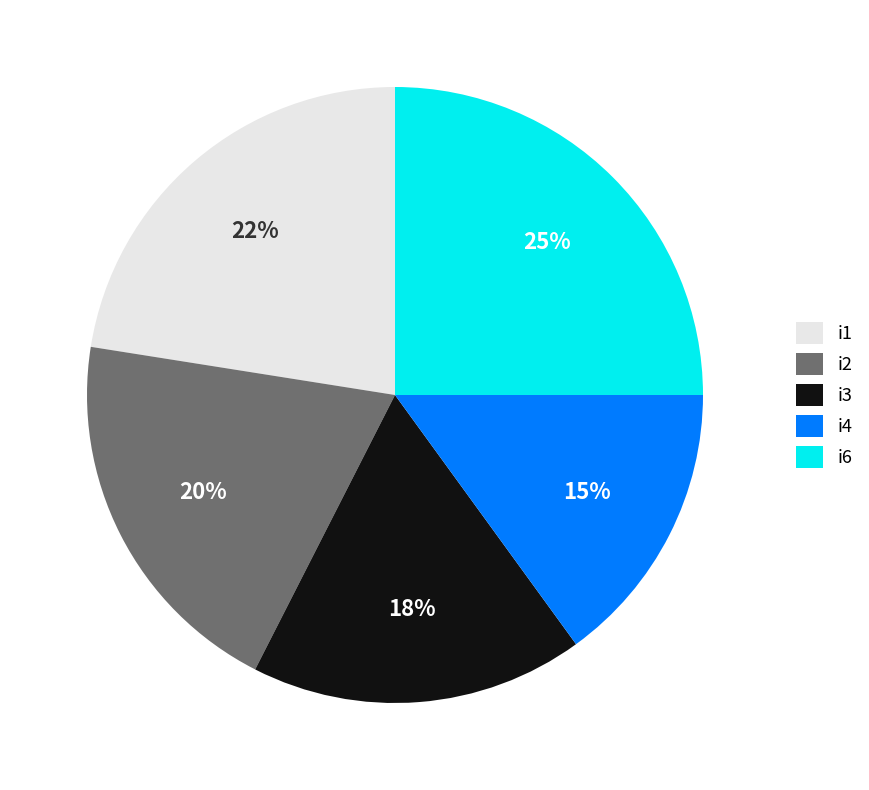

Rank the categories by value from lowest to highest.

i4, i3, i2, i1, i6